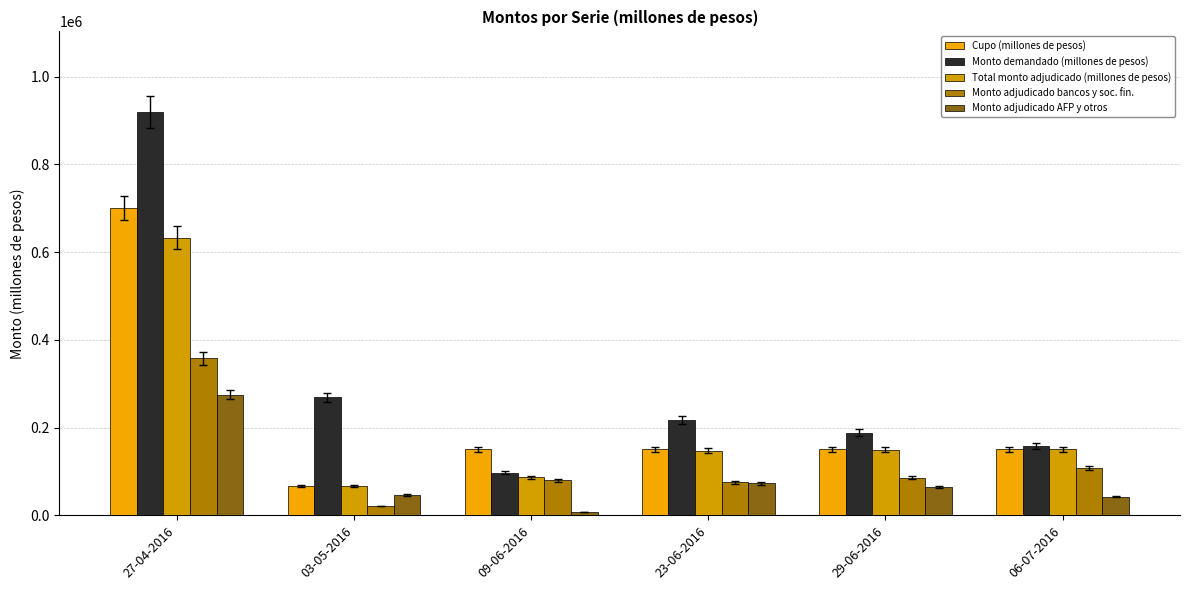

Reading left to right, what are all the values shown in this chart?

Cupo (millones de pesos): 700000	66800	150000	150000	150000	150000
Monto demandado (millones de pesos): 919200	269100	97200	217600	188200	157800
Total monto adjudicado (millones de pesos): 633200	66800	87200	147600	149800	150000
Monto adjudicado bancos y soc. fin.: 358000	21000	79400	75000	86000	107200
Monto adjudicado AFP y otros: 275200	45800	7800	72600	63800	42800